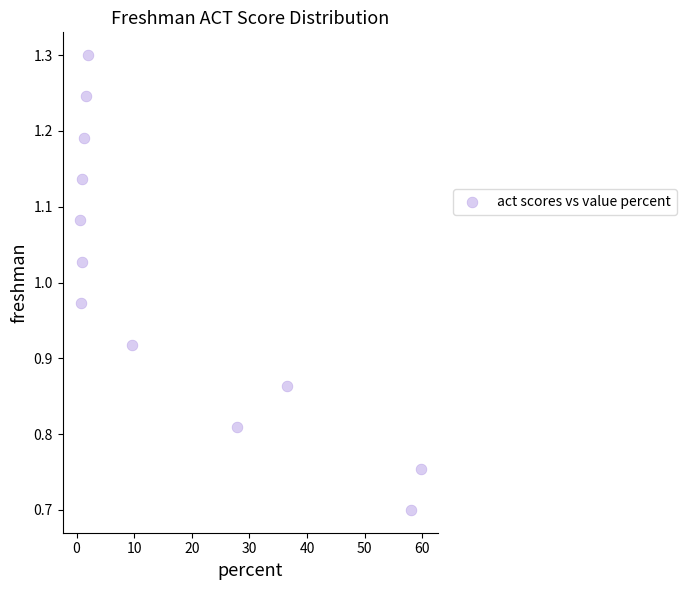

What is the average X value?

16.7